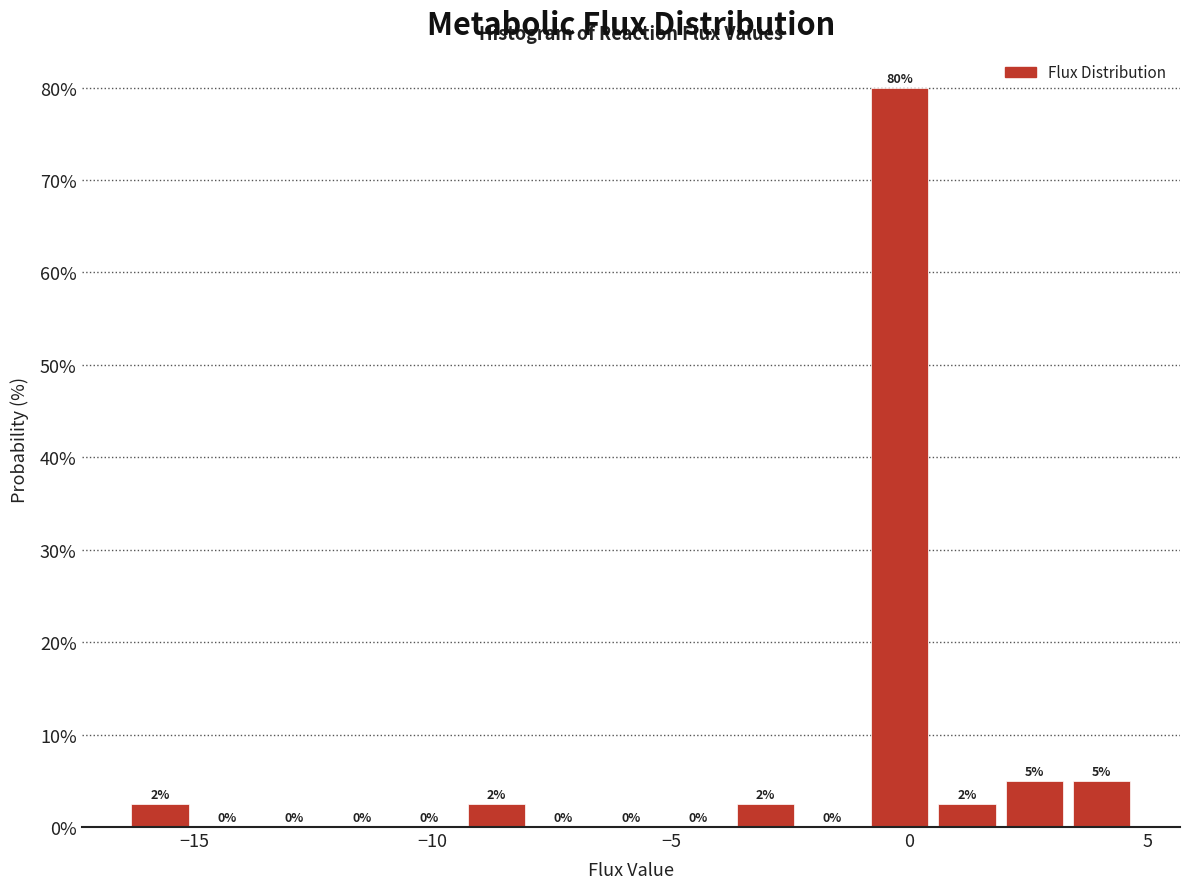

Read against the x-axis, roughly where is the centre of the tallest bar?

0.0